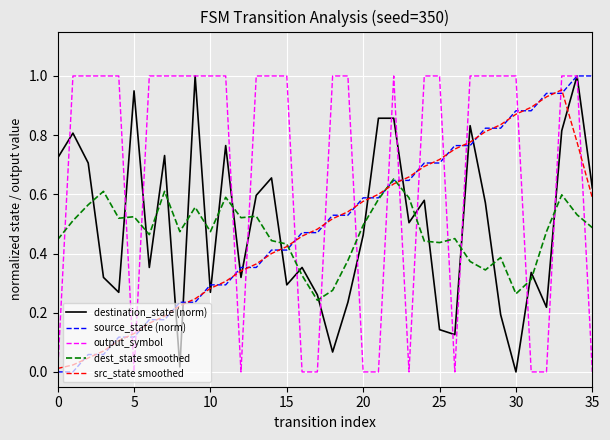

Which series has the largest total across all categories?

output_symbol